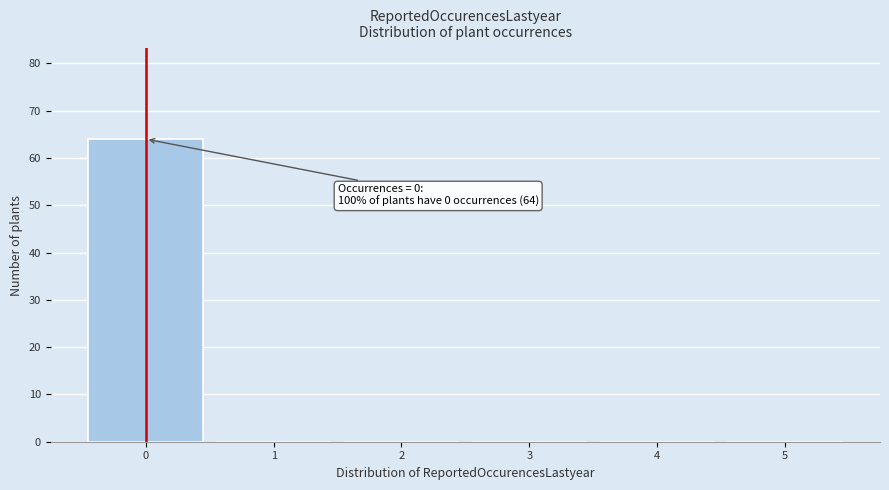

Which range on the x-axis has the tallest bar?

-0.5 to 0.5